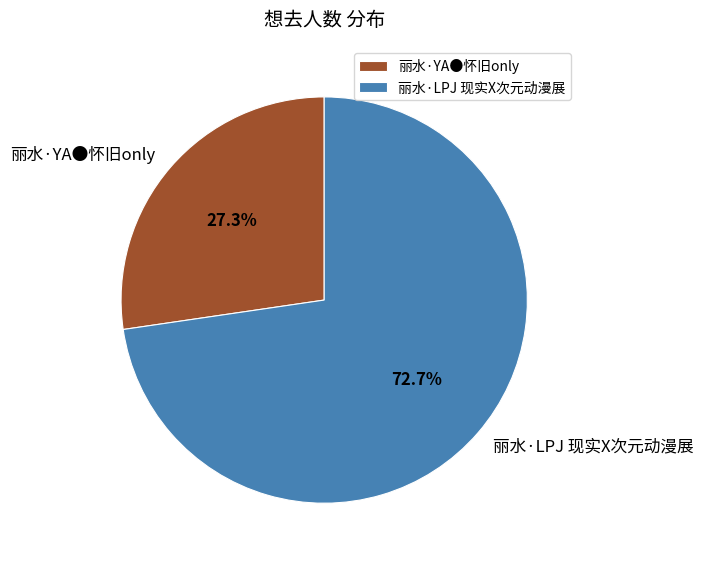

To the nearest percent, what portion does 丽水·LPJ 现实X次元动漫展 represent?

73%